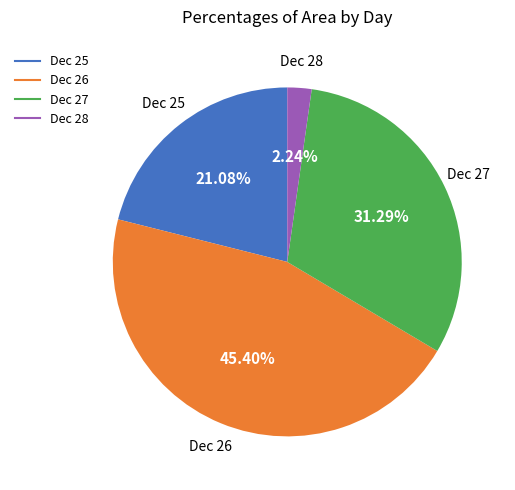

Is there any slice that represents more than half of the pie?

No